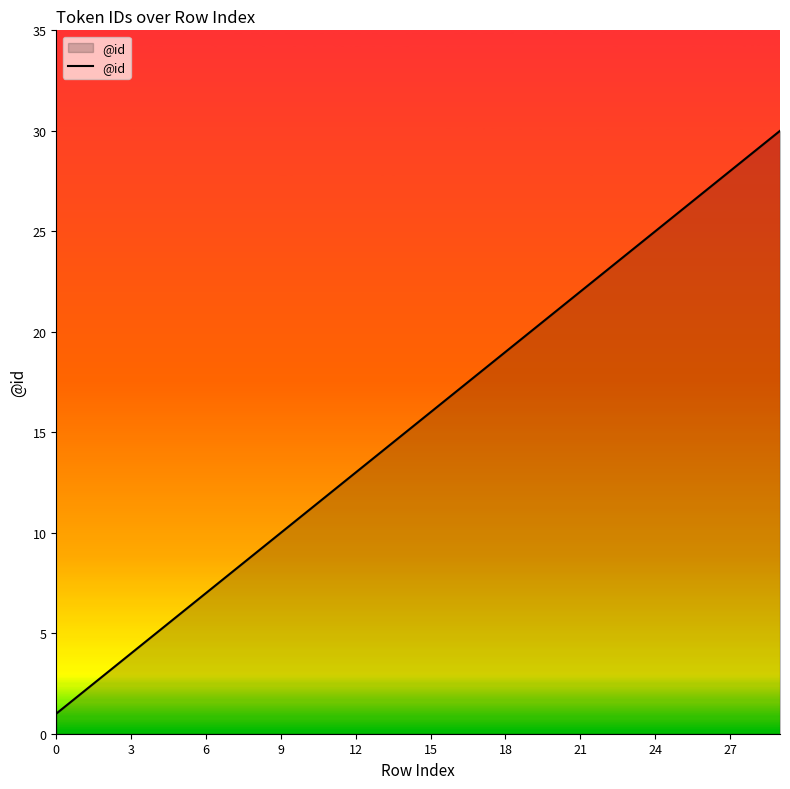

What is the difference between the maximum and minimum values?

29